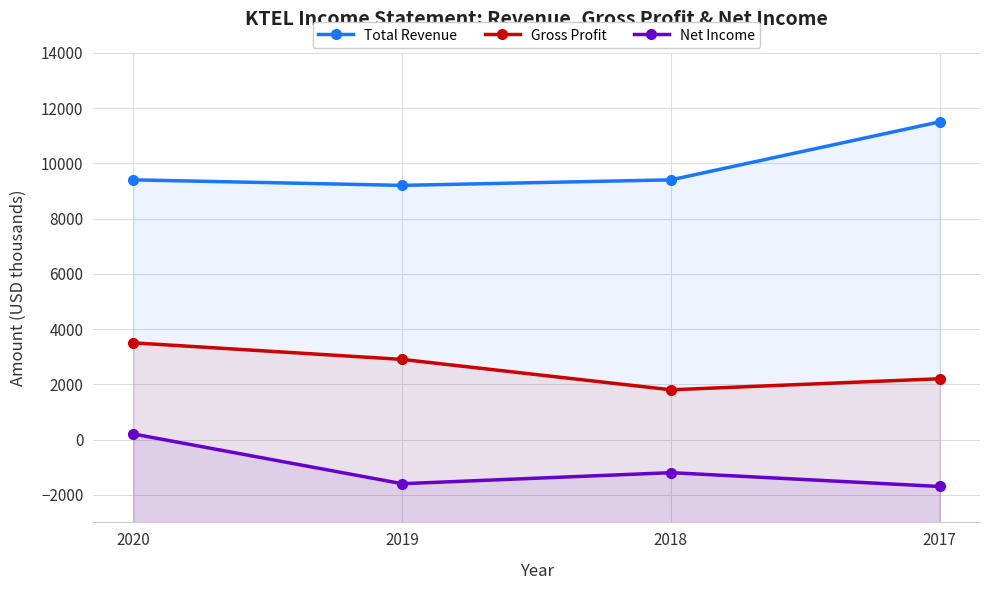

What are all the series names shown in the legend?

Total Revenue, Gross Profit, Net Income